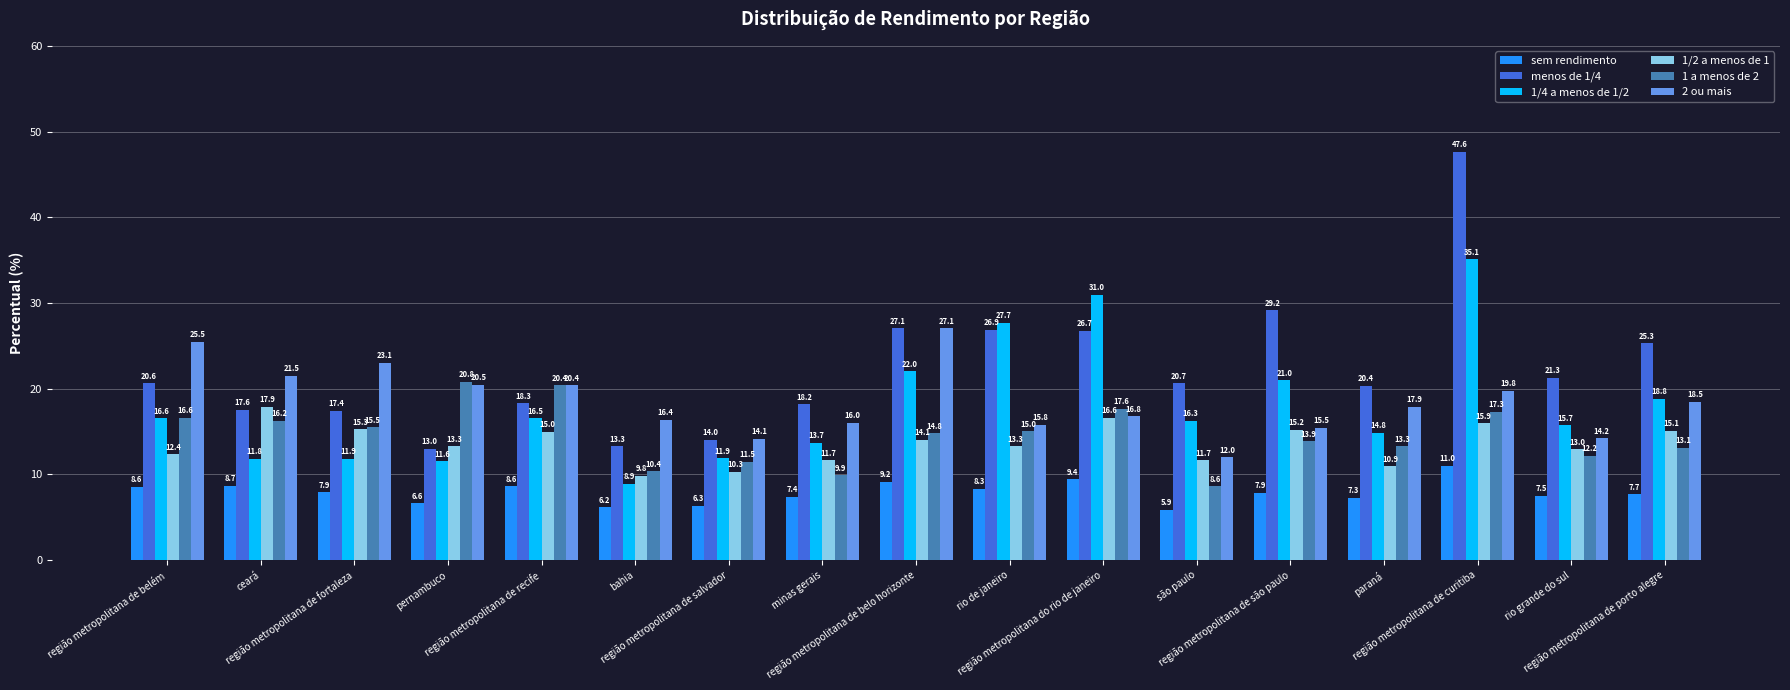

How many data points in sem rendimento are less than 7?

4